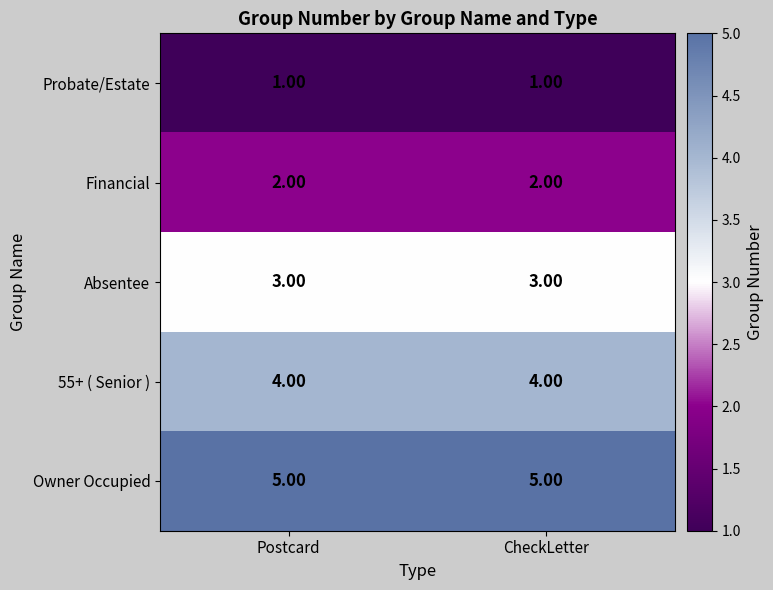

List the series in order of their peak value, highest first.

Owner Occupied, 55+ ( Senior ), Absentee, Financial, Probate/Estate